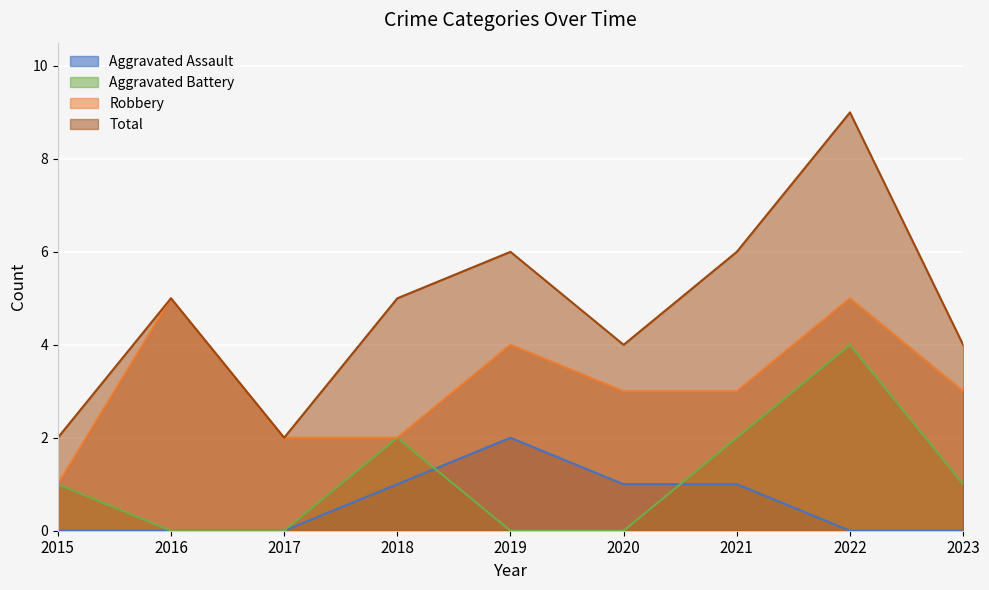

Count the Total values in the range 4 to 6.

6